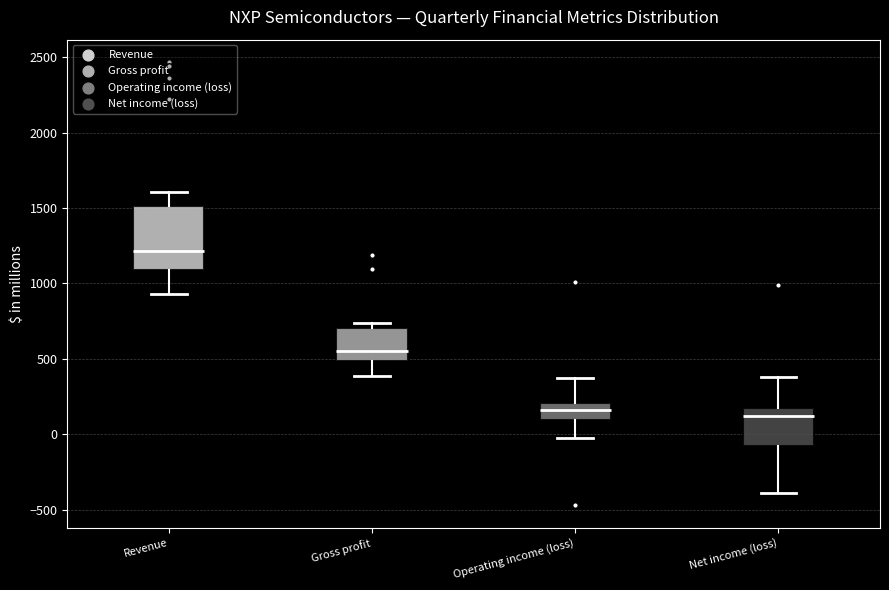

Reading left to right, read every box against the y-axis: the position of its median line, the range the box covers, and the ends of its whiskers. The values are not printed on the chart, so give them approximately, as read against the axis.

Revenue: median 1200, box 1100 to 1500, whiskers 950 to 1600
Gross profit: median 550, box 500 to 700, whiskers 400 to 750
Operating income (loss): median 150, box 100 to 200, whiskers -50 to 400
Net income (loss): median 100, box -100 to 150, whiskers -400 to 400